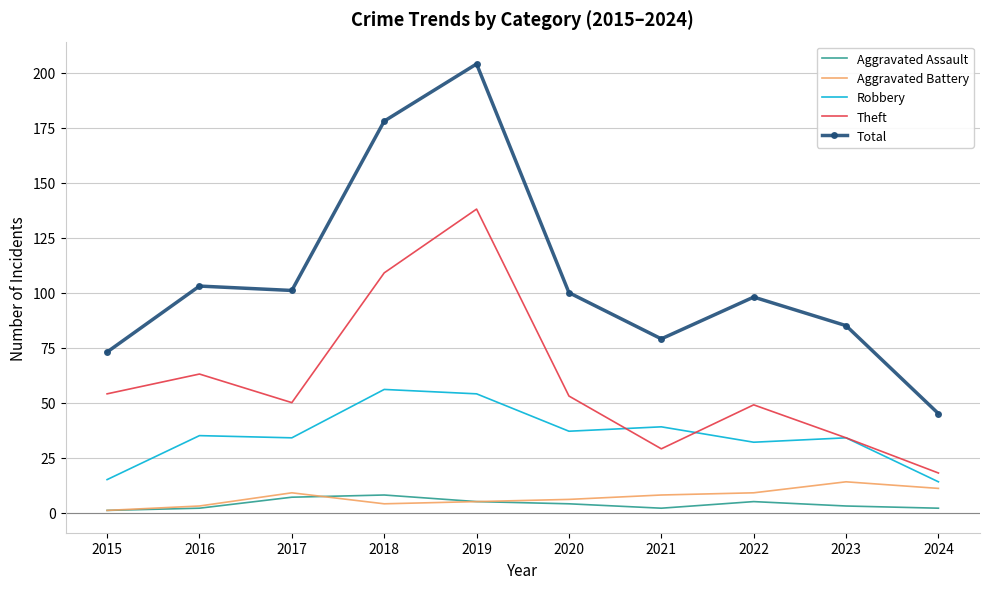

Which category has the lowest value in the Theft series?

2024